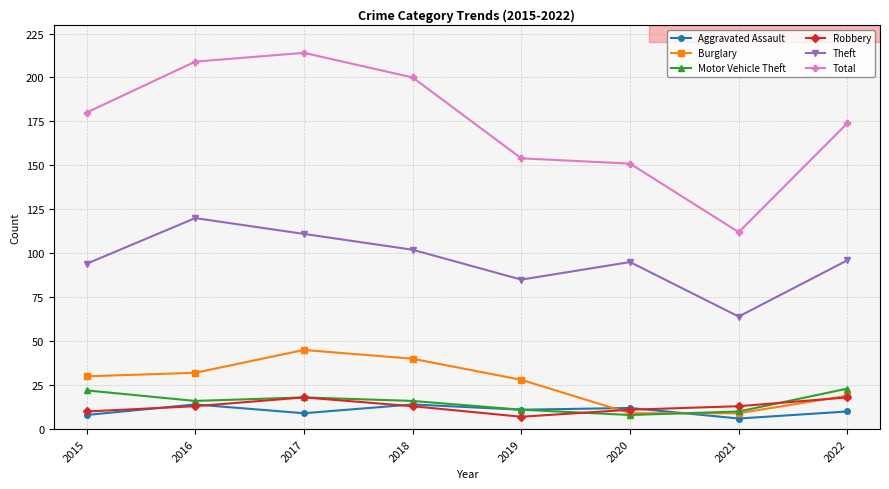

What is the value of the Burglary point at the 1st from the left?

30